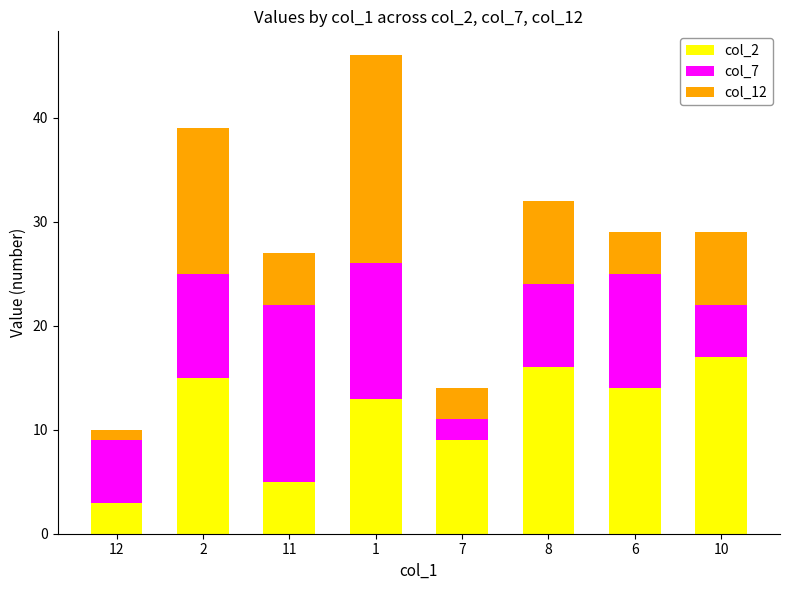

Is it true that col_2 equals 7 at 11?

False